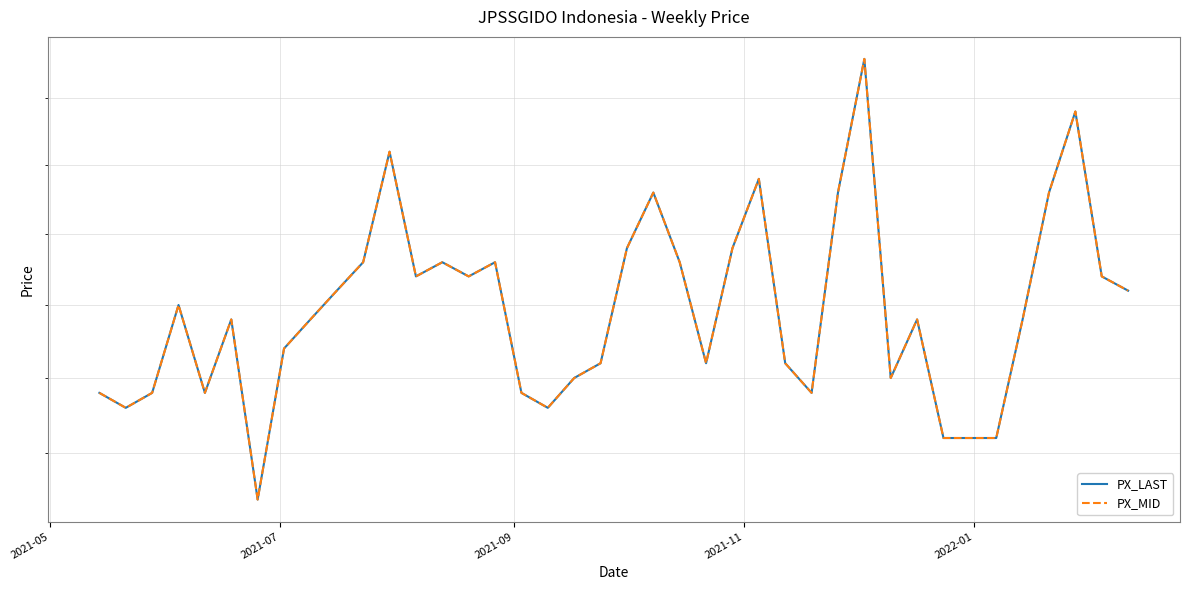

What is the value of the PX_LAST point at the 23rd from the left?

173